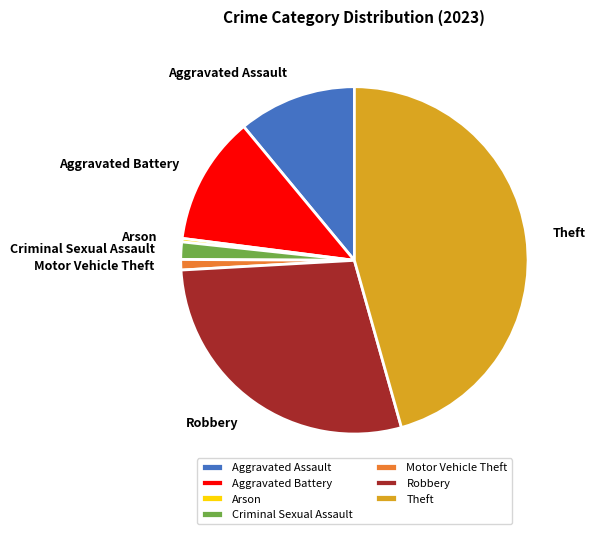

True or false: Theft accounts for 46% of the total.

True